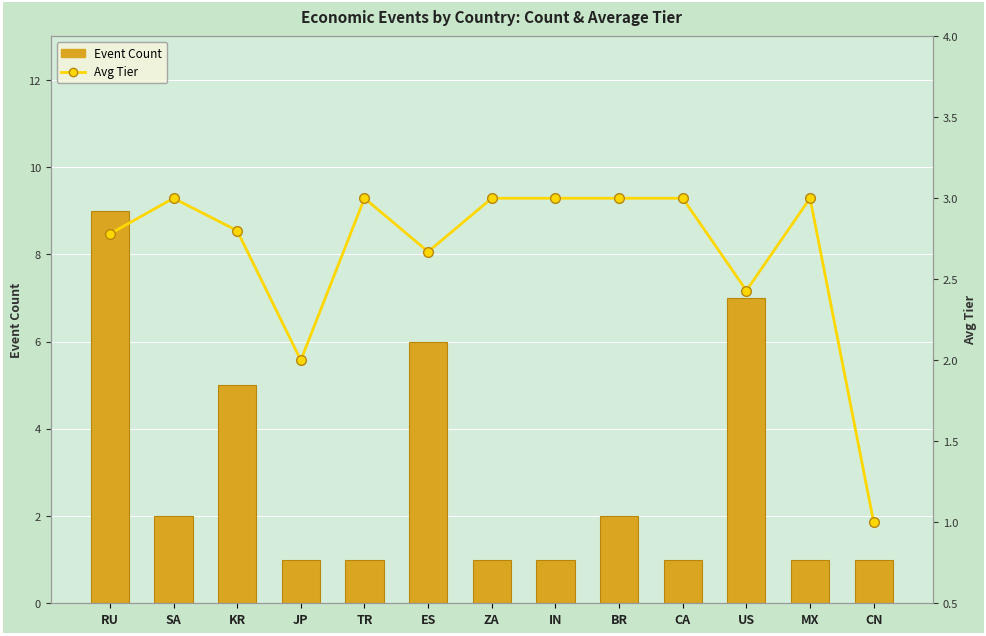

What position from the left is SA?

2